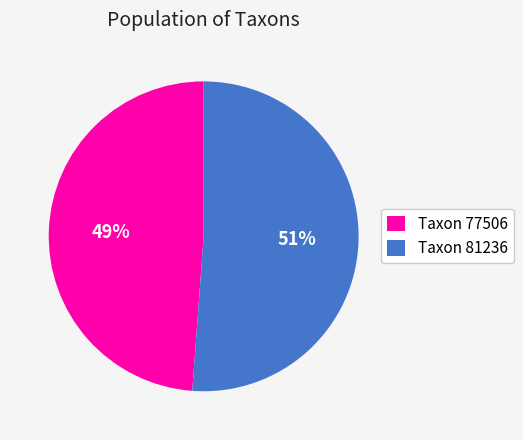

How many segments does this pie chart have?

2